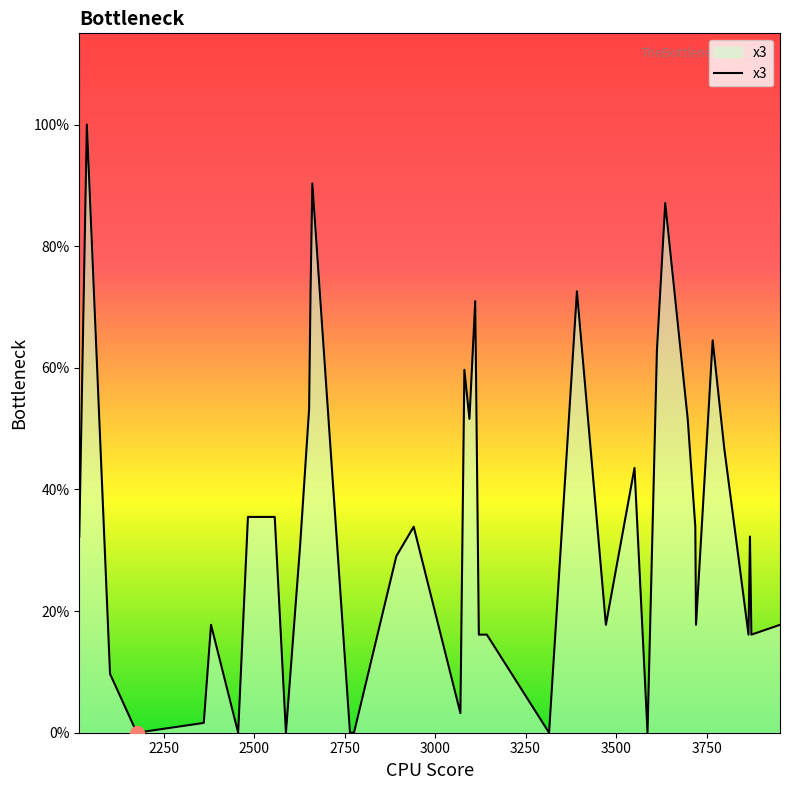

Is this an area chart (filled region under the line)?

Yes